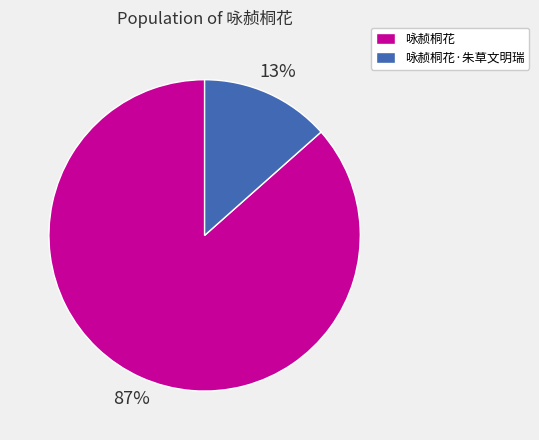

Between 咏赪桐花 and 咏赪桐花·朱草文明瑞, which is larger?

咏赪桐花